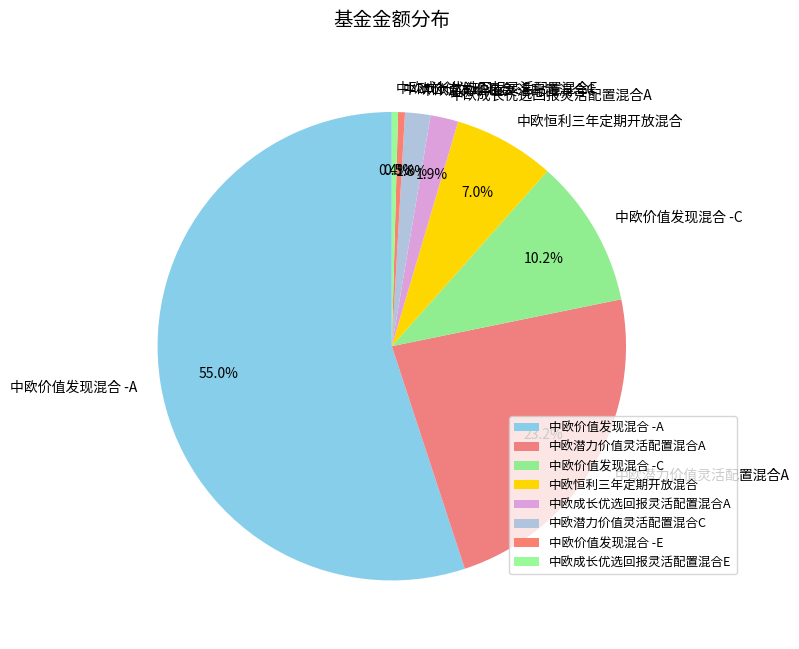

To the nearest percent, what is the average slice percentage?

12%